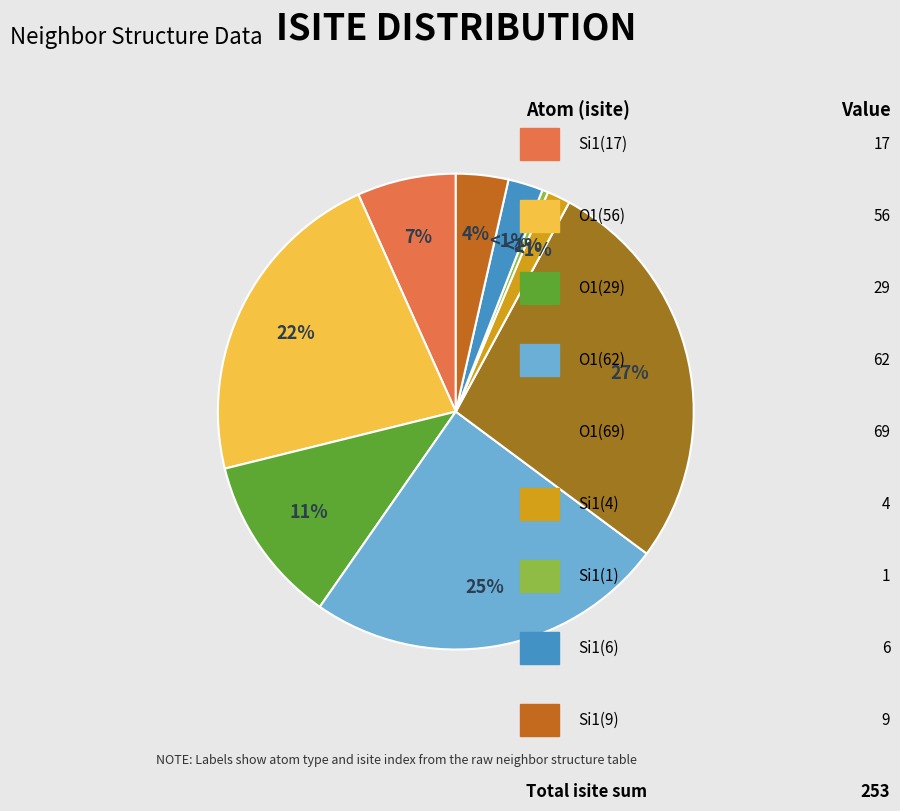

Count the number of slices in the pie.

9